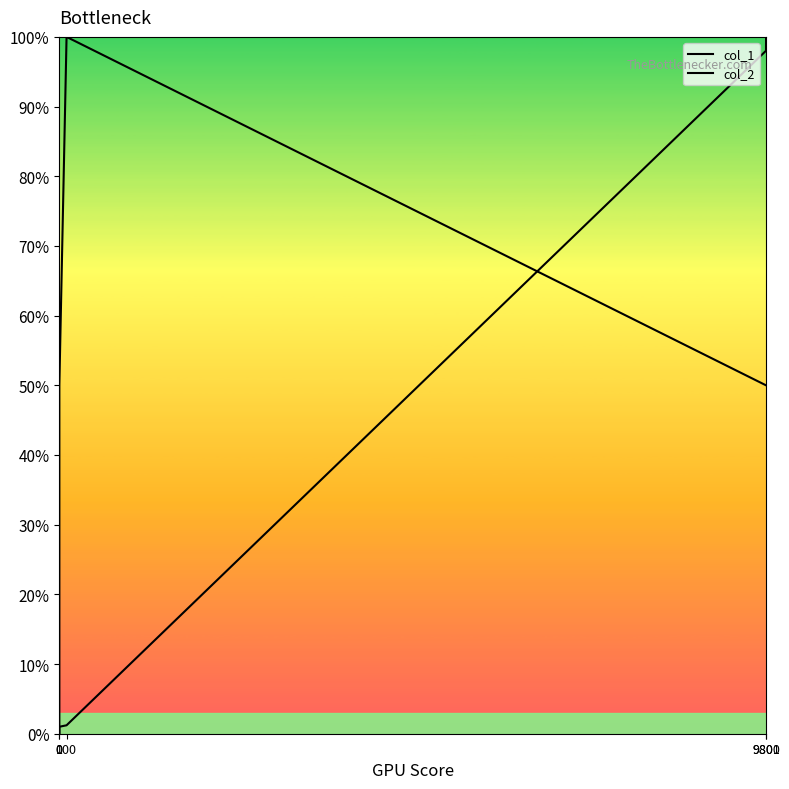

True or false: col_2 and col_1 intersect in this chart.

True